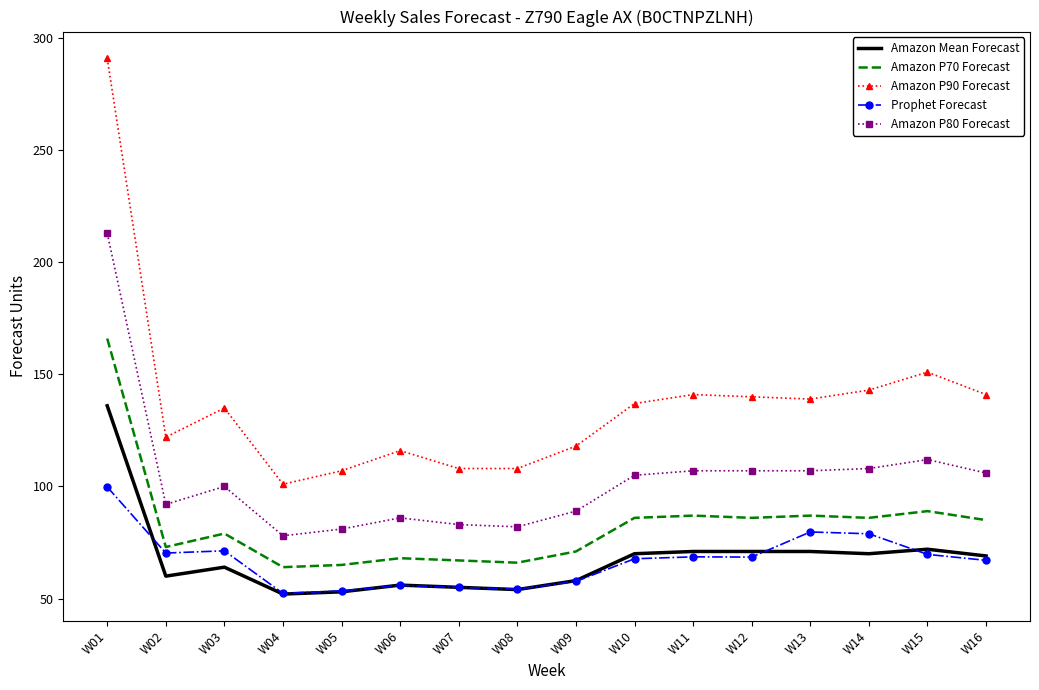

At which category does Amazon P90 Forecast reach its first local peak?

W03